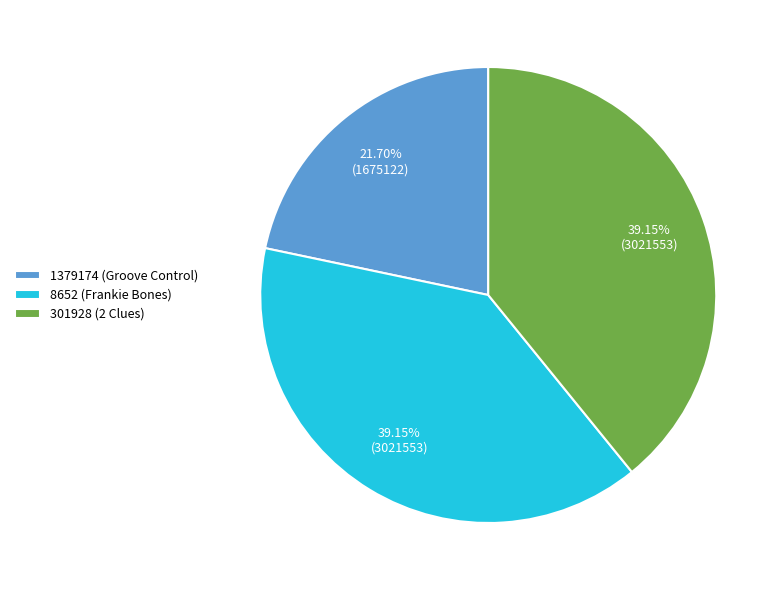

Is 301928 (2 Clues) the majority of the pie?

No